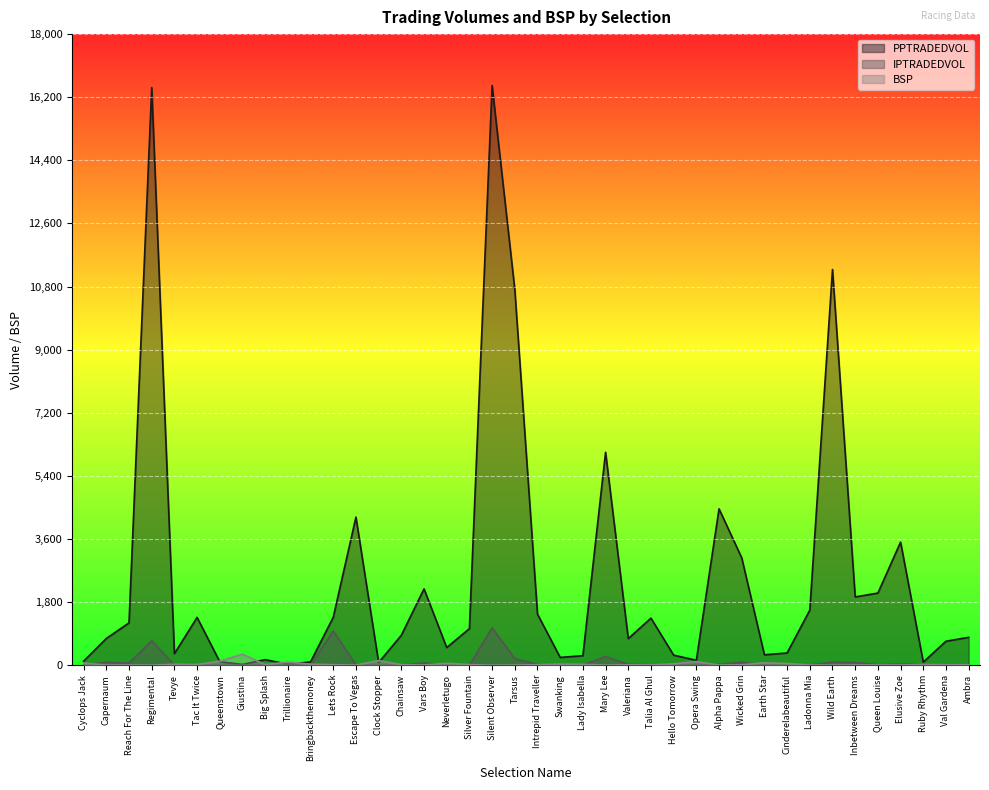

Reading left to right, extract all data points from this chart.

PPTRADEDVOL: 116.2	763.6	1207.6	16474.2	329.2	1362.8	100.7	23.7	158.6	28.5	93.8	1367.5	4223.9	76.4	854.3	2177.7	503.6	1043.4	16534.9	10719.6	1457.9	222.7	271.3	6073.1	758.0	1343.1	287.9	140.5	4460.4	3063.7	297.2	349.6	1571.1	11285.3	1947.6	2057.5	3511.5	88.9	684.2	794.9
IPTRADEDVOL: 0.4	87.2	60.6	698.4	4.3	0.5	0.4	0.1	11.1	1.3	9.8	974.8	14.1	0.4	1.5	65.6	0.8	0.8	1067.3	189.9	21.7	1.5	1.2	249.1	25.1	10.8	22.4	1.6	22.7	86.1	0.3	1.0	3.3	91.6	80.9	12.0	32.1	17.9	3.3	3.5
BSP: 61.1	5.1	6.6	2.5	25.6	19.5	117.3	315.3	19.0	90.2	30.0	14.4	4.9	133.2	15.5	6.0	55.0	17.4	1.5	4.3	16.0	30.6	24.6	4.0	12.1	8.8	39.0	104.5	5.2	11.5	70.0	48.3	6.6	3.4	7.9	8.2	5.6	21.1	13.0	12.4